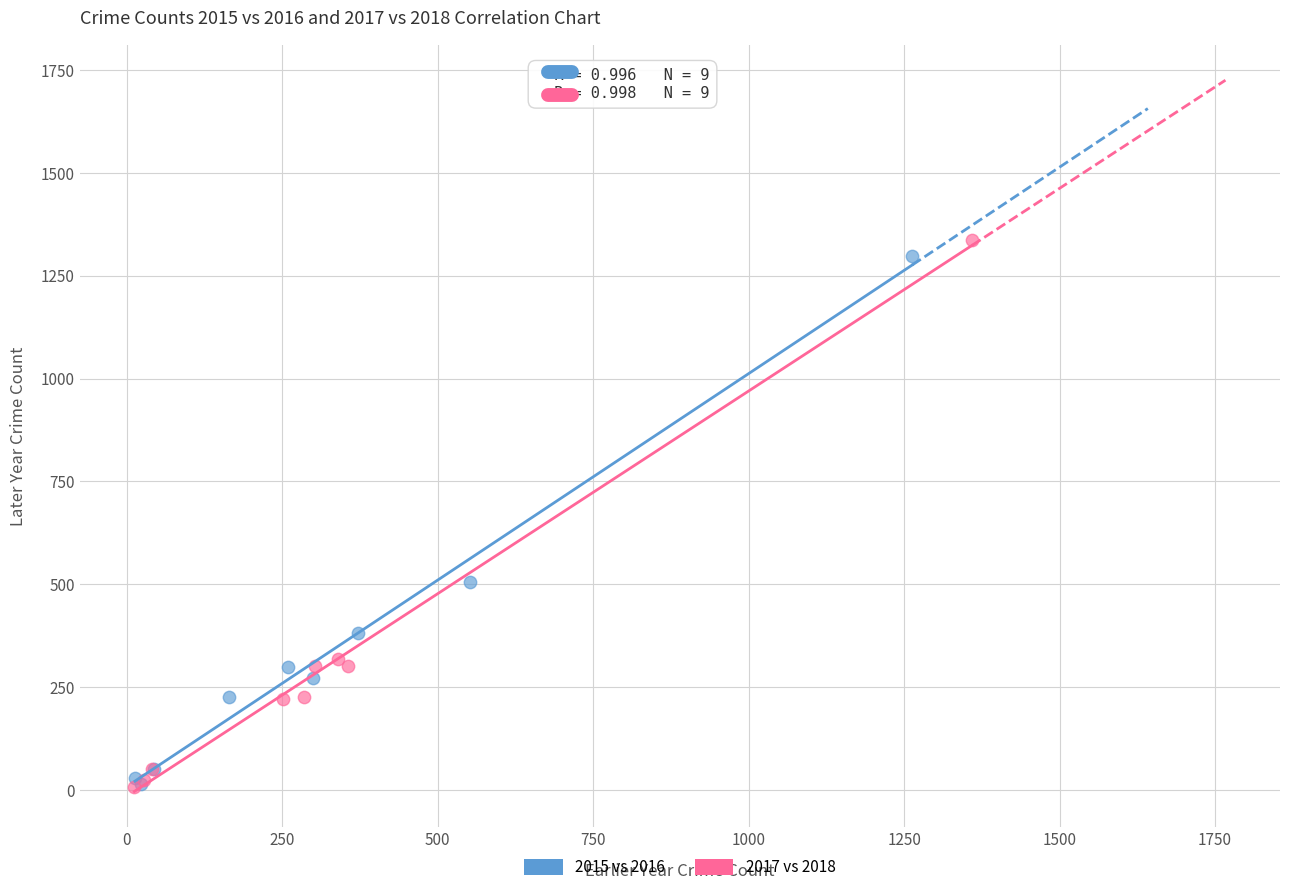

Which series has the largest Y range (max minus min)?

2017 vs 2018